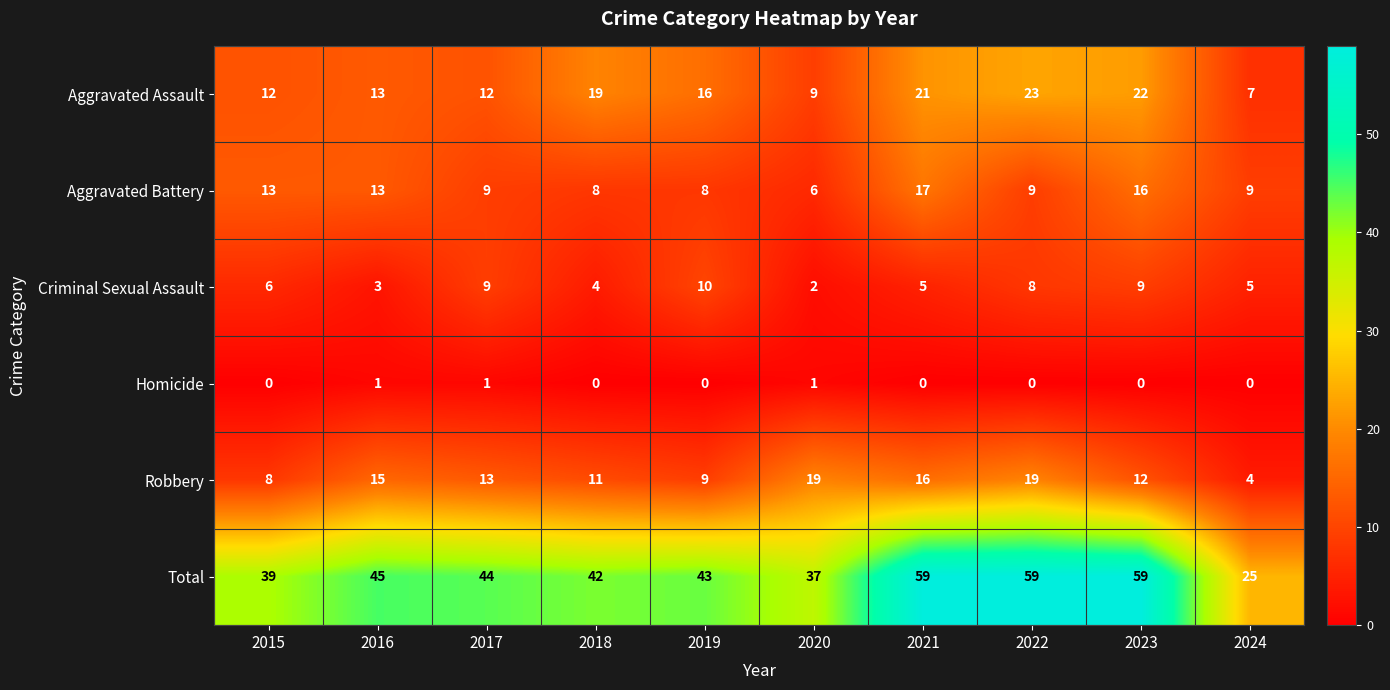

Is it true that Criminal Sexual Assault equals 4 at 2018?

True